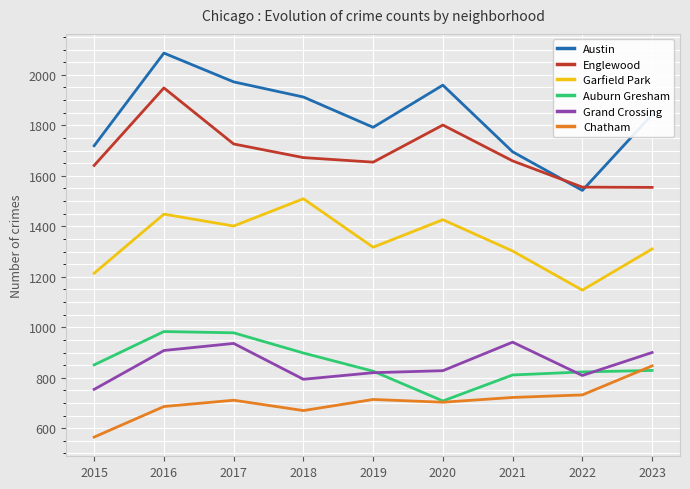

At which category does the chart reach its minimum across all series?

2015